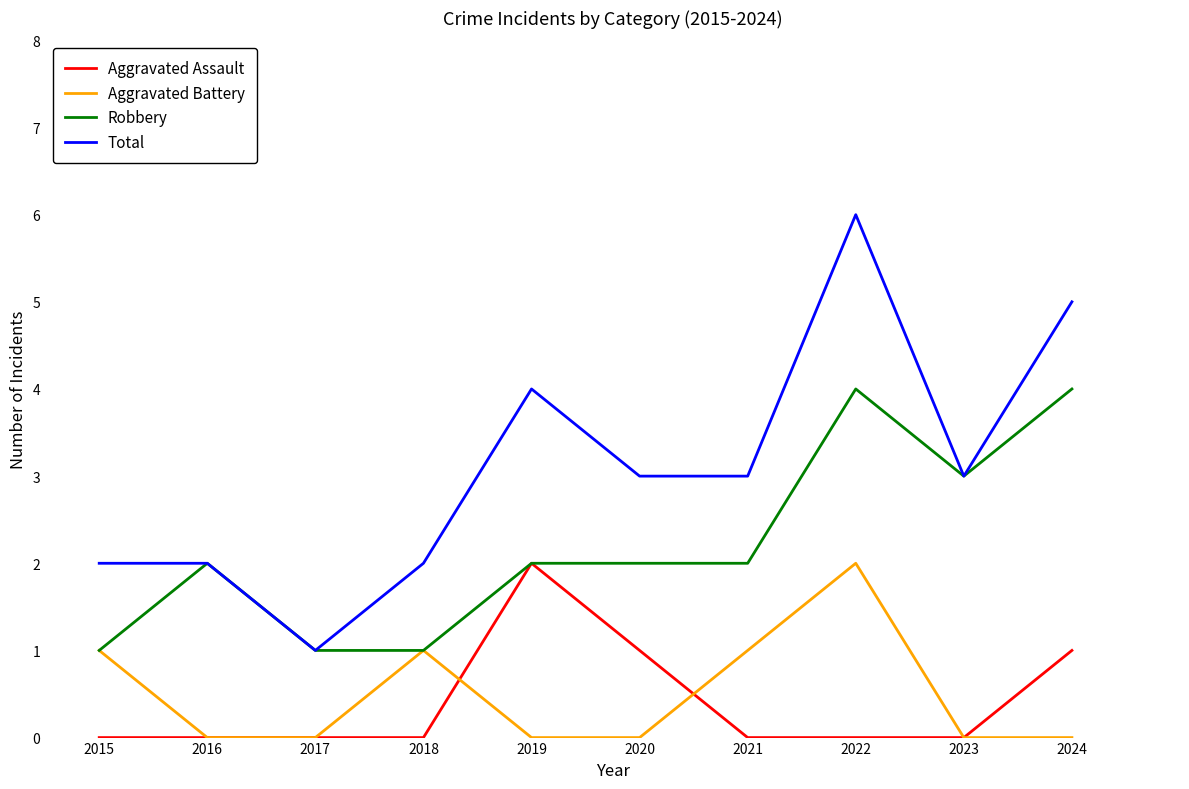

Reading left to right, transcribe all the data shown in this chart.

Aggravated Assault: 0	0	0	0	2	1	0	0	0	1
Aggravated Battery: 1	0	0	1	0	0	1	2	0	0
Robbery: 1	2	1	1	2	2	2	4	3	4
Total: 2	2	1	2	4	3	3	6	3	5